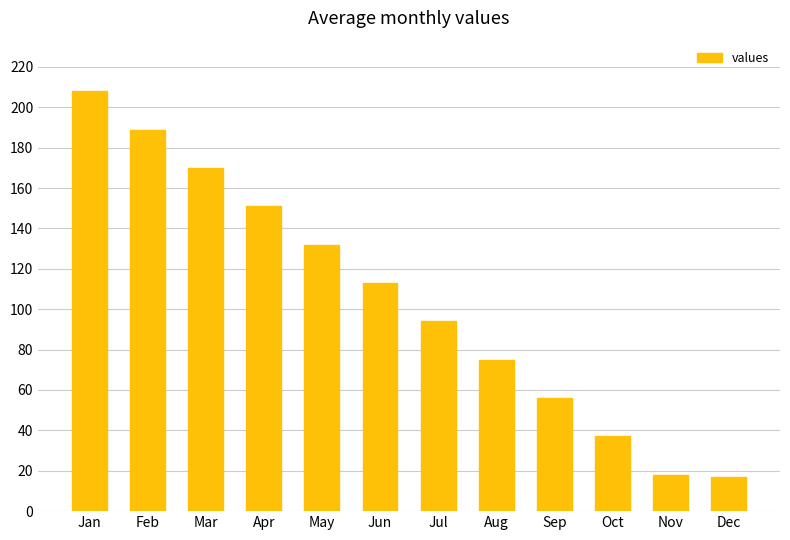

How many data points are less than 113?

6